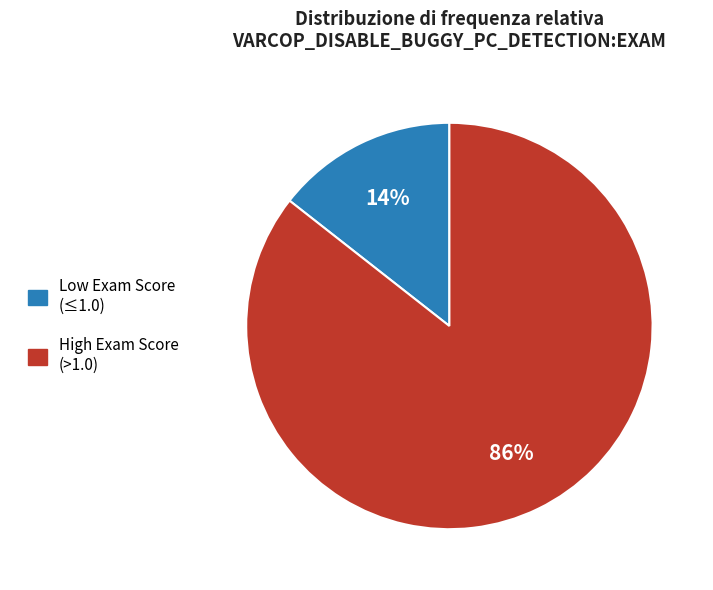

Rank the categories by value from highest to lowest.

High Exam Score (>1.0), Low Exam Score (≤1.0)